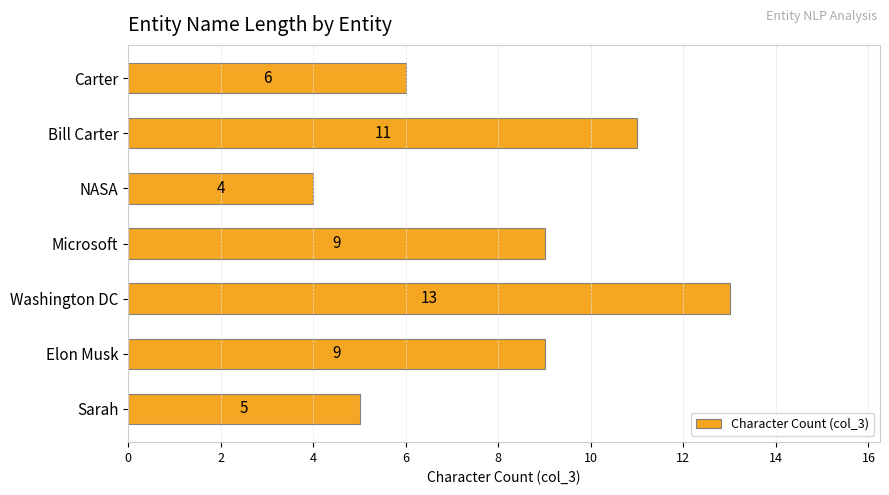

Reading bottom to top, extract all data points from this chart.

5	9	13	9	4	11	6